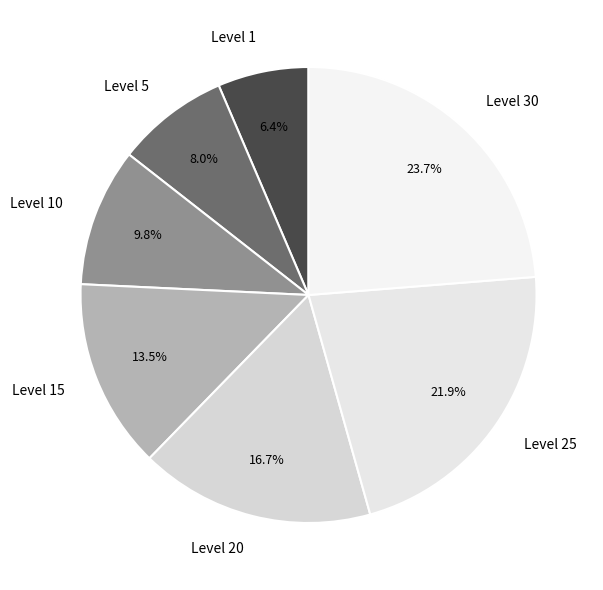

How many slices are in this pie chart?

7